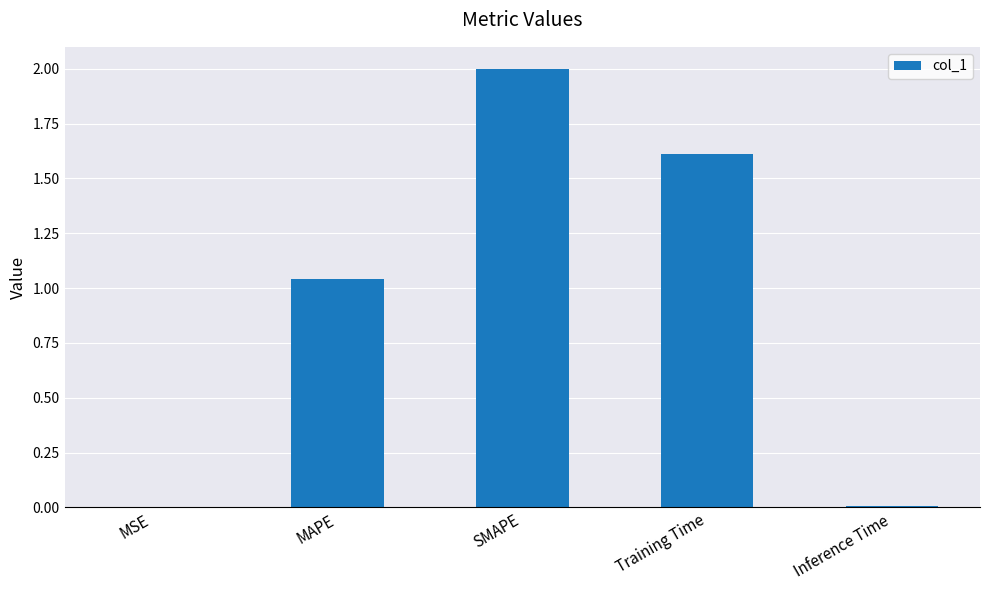

What is the sum of all values?

4.7